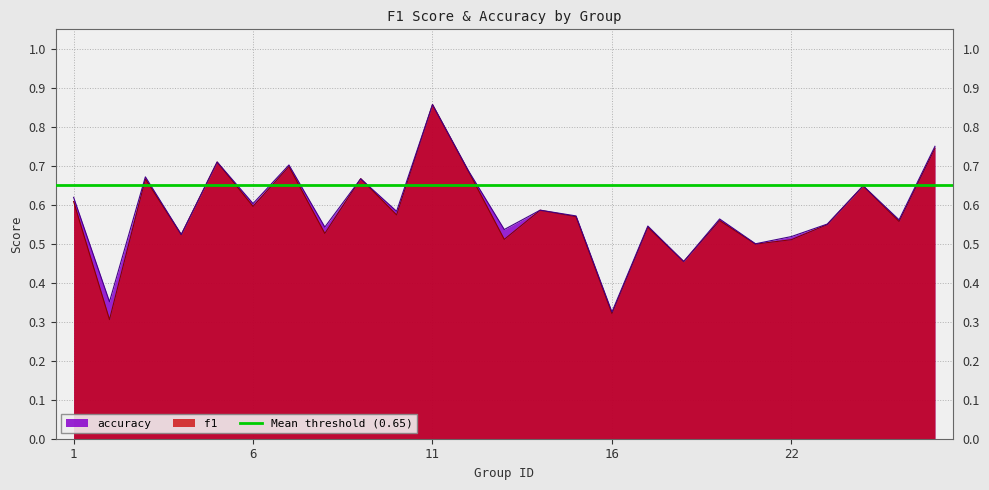

After their last crossing, which series has the higher values: accuracy or f1?

accuracy